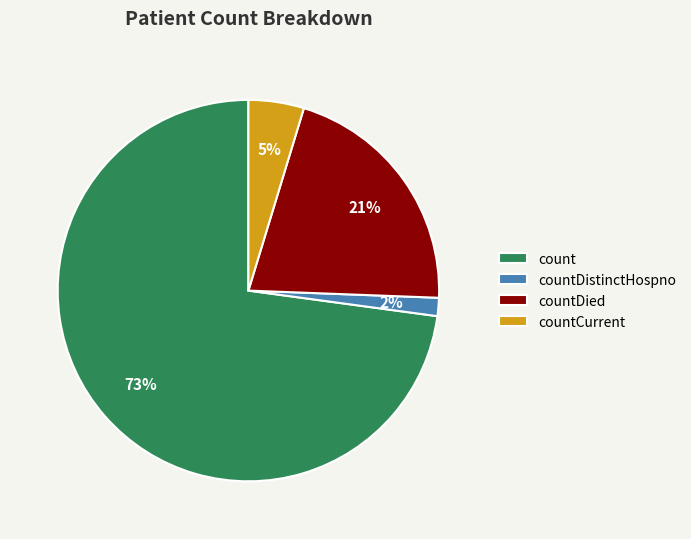

Do count and countCurrent together represent more than half of the pie?

Yes